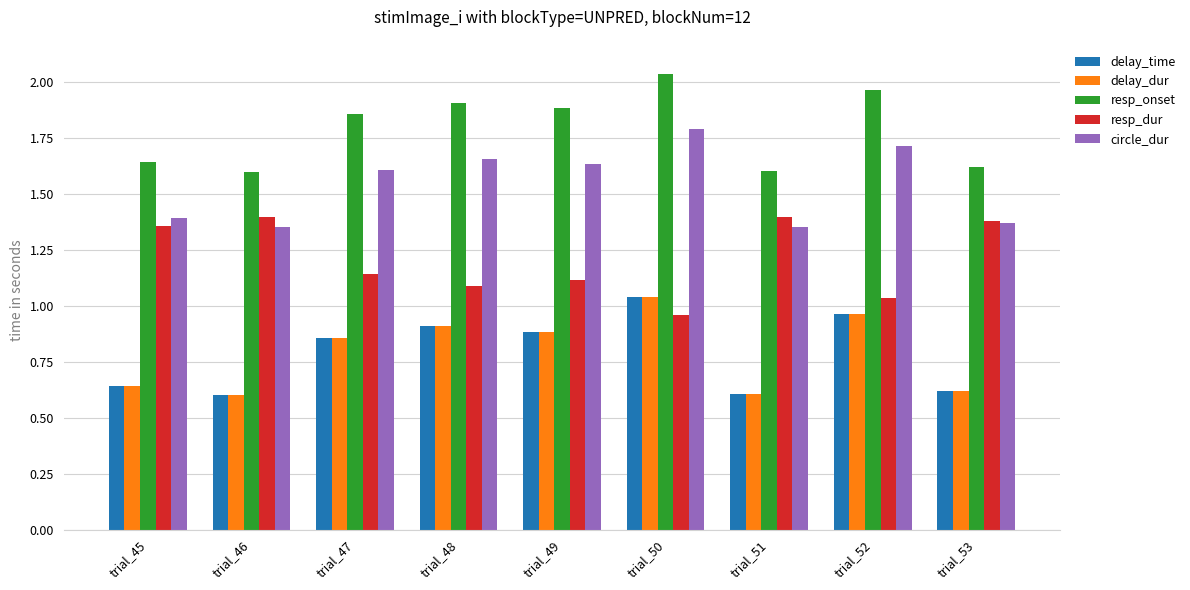

Count the number of data series in this chart.

5